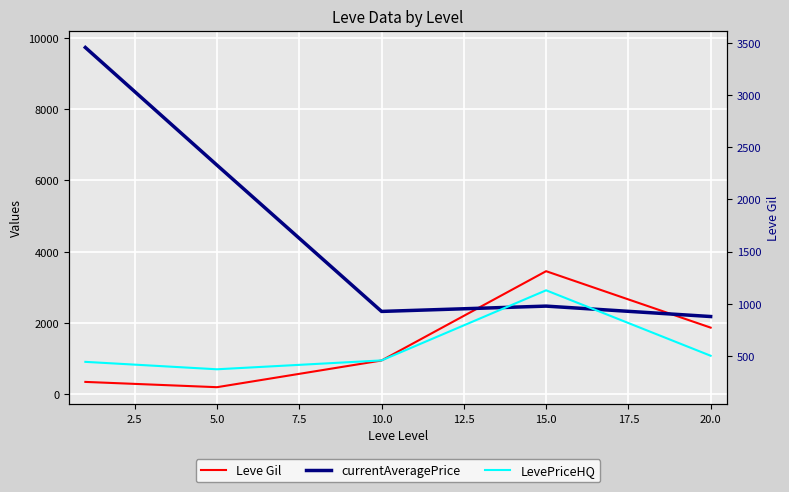

Is the value of Leve Gil at 15.0 greater than the value of LevePriceHQ at 5.0?

Yes